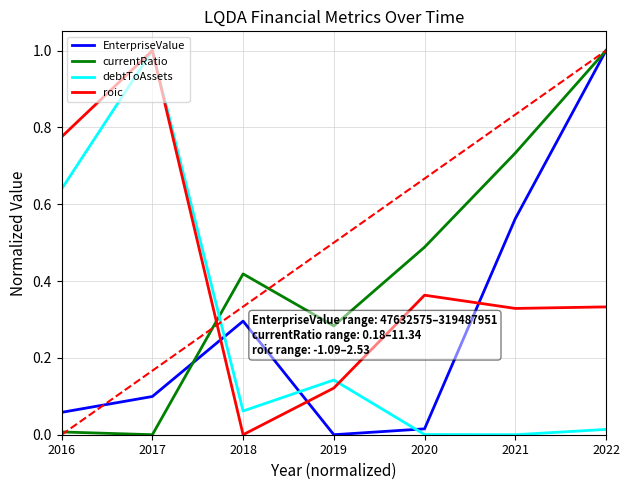

At which category is the sum across all series the highest?

2022